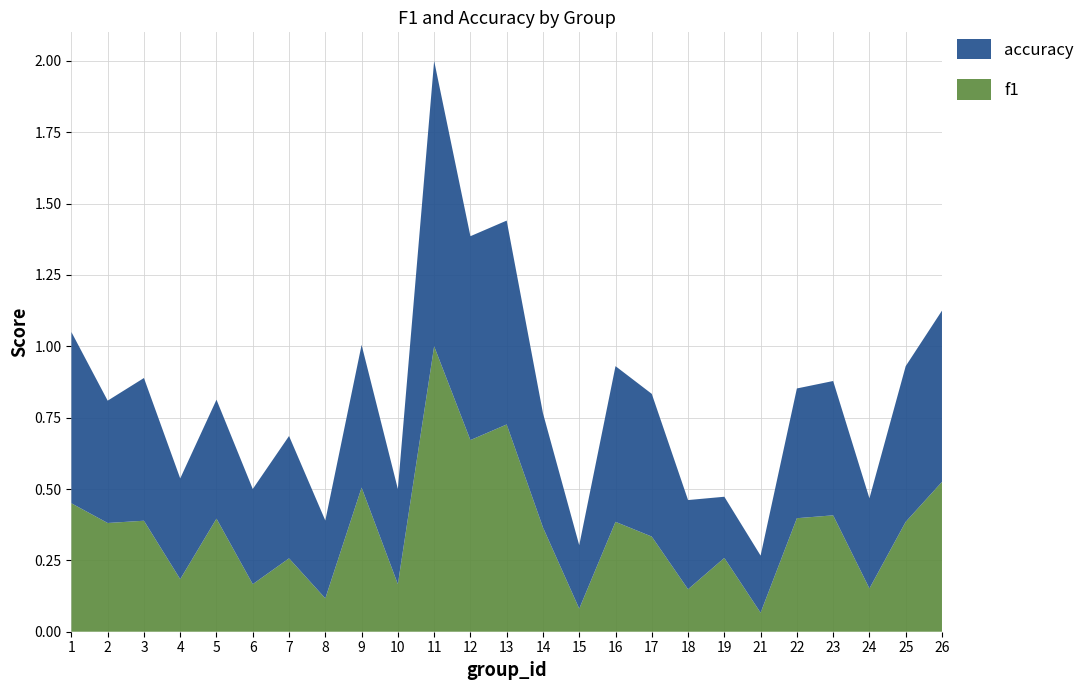

Reading left to right, extract all data points from this chart.

f1: 1=0.5	2=0.4	3=0.4	4=0.2	5=0.4	6=0.2	7=0.3	8=0.1	9=0.5	10=0.2	11=1.0	12=0.7	13=0.7	14=0.4	15=0.1	16=0.4	17=0.3	18=0.1	19=0.3	21=0.1	22=0.4	23=0.4	24=0.2	25=0.4	26=0.5
accuracy: 1=0.6	2=0.4	3=0.5	4=0.4	5=0.4	6=0.3	7=0.4	8=0.3	9=0.5	10=0.3	11=1.0	12=0.7	13=0.7	14=0.4	15=0.2	16=0.5	17=0.5	18=0.3	19=0.2	21=0.2	22=0.5	23=0.5	24=0.3	25=0.5	26=0.6